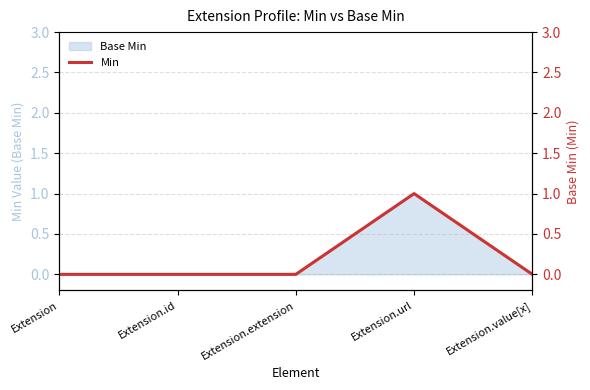

Rank the categories by value from highest to lowest.

Extension.url, Extension, Extension.id, Extension.extension, Extension.value[x]